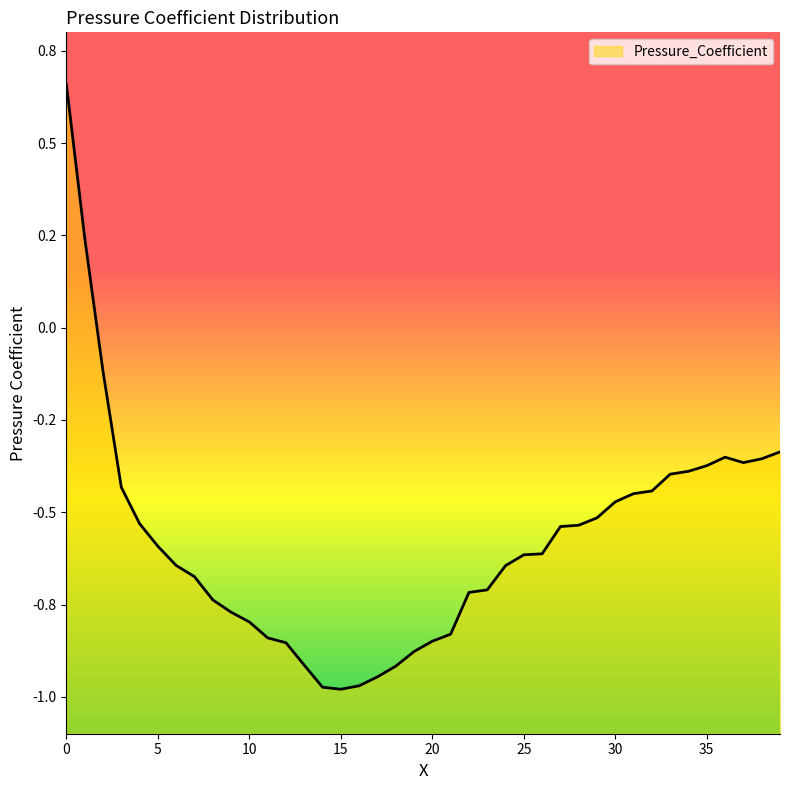

What is the value of the 31st point from the left?

-0.5